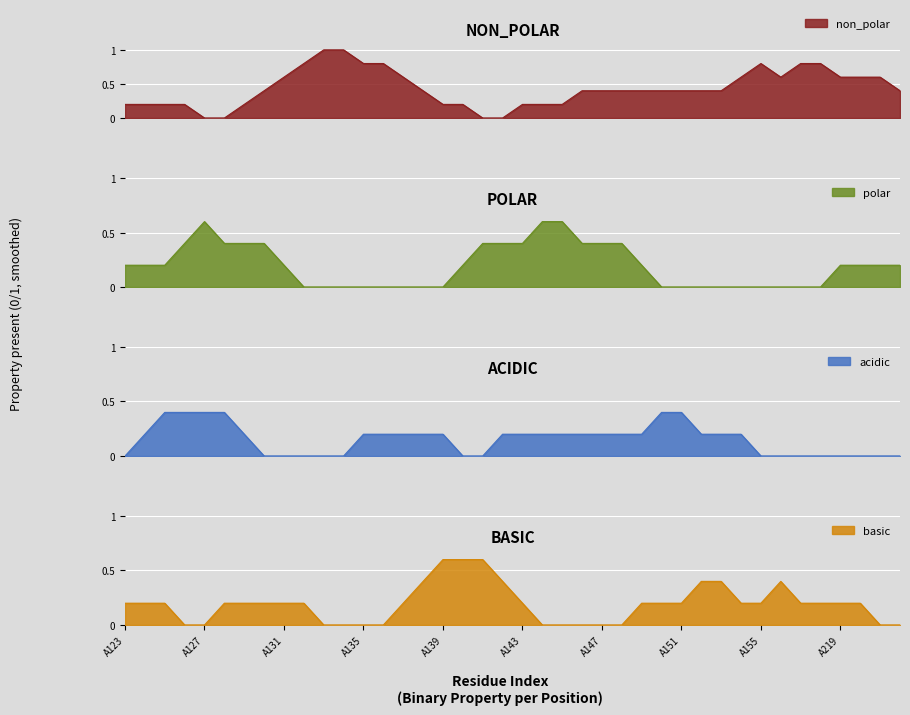

True or false: basic has a value of 0.3 at A131.

False